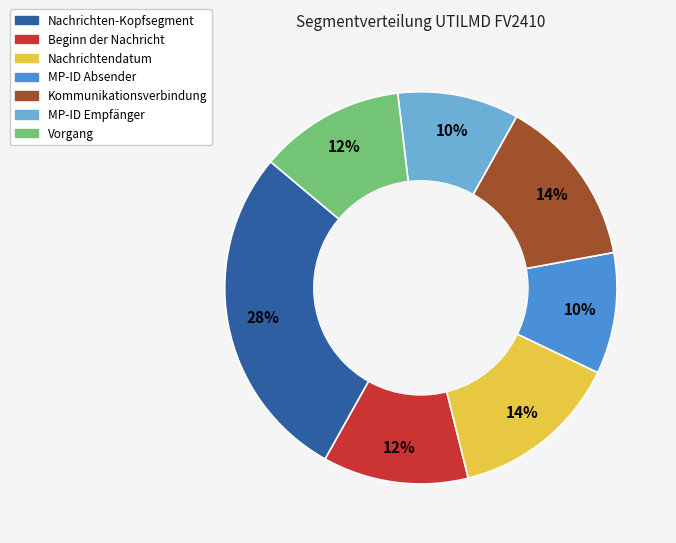

Is MP-ID Empfänger the majority of the pie?

No